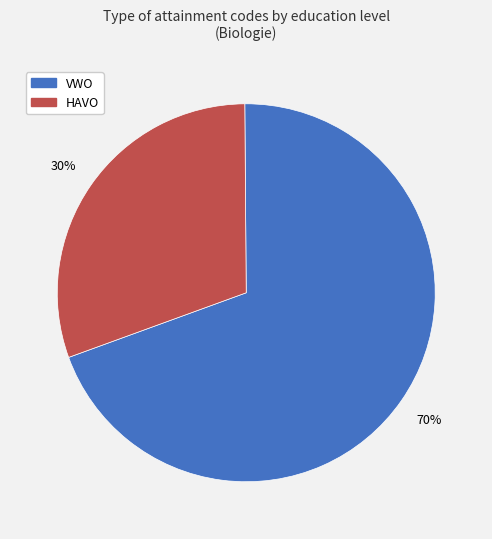

Count the number of slices in the pie.

2